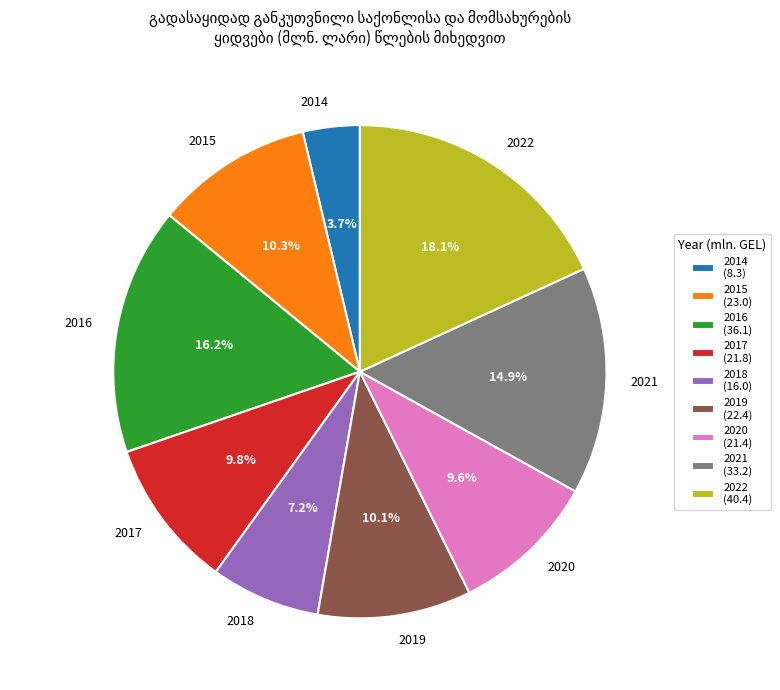

What is the largest slice in the pie chart?

2022